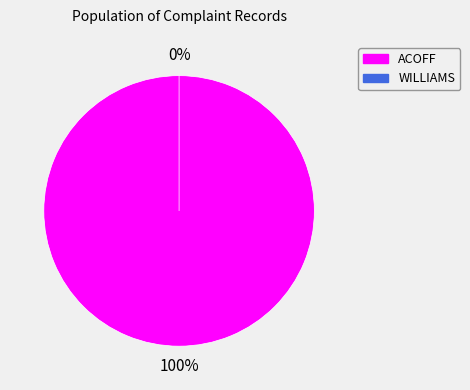

Which has a higher value, WILLIAMS or ACOFF?

ACOFF